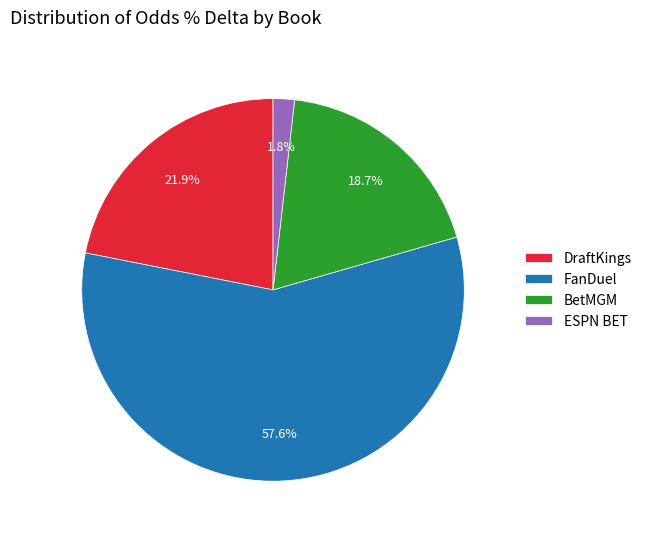

Which slice is the smallest?

ESPN BET